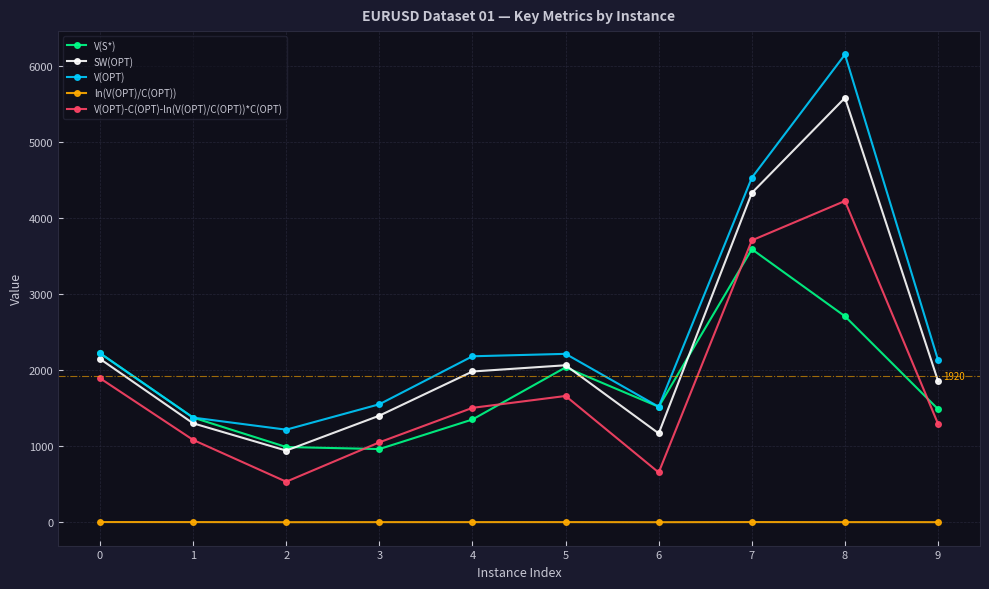

Is the value of ln(V(OPT)/C(OPT)) at 7 greater than the value of V(OPT)-C(OPT)-ln(V(OPT)/C(OPT))*C(OPT) at 0?

No